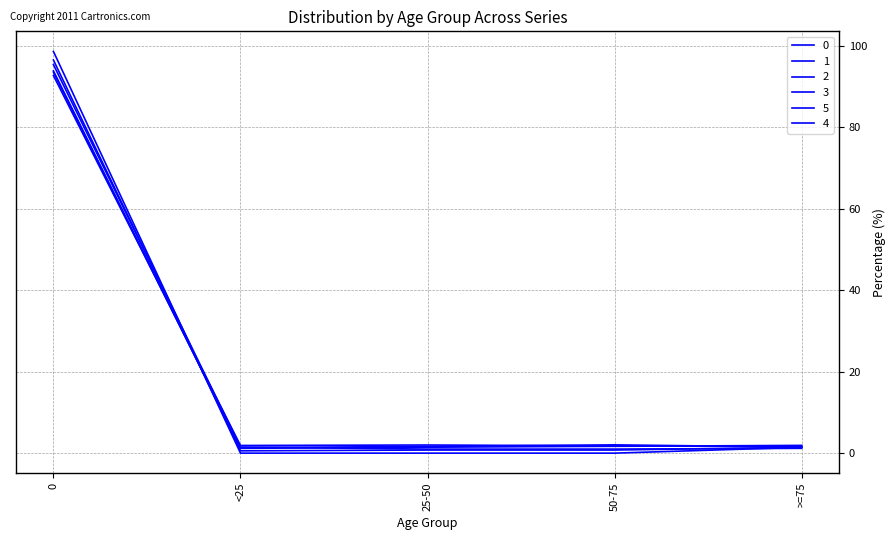

Is this an area chart (filled region under the line)?

No